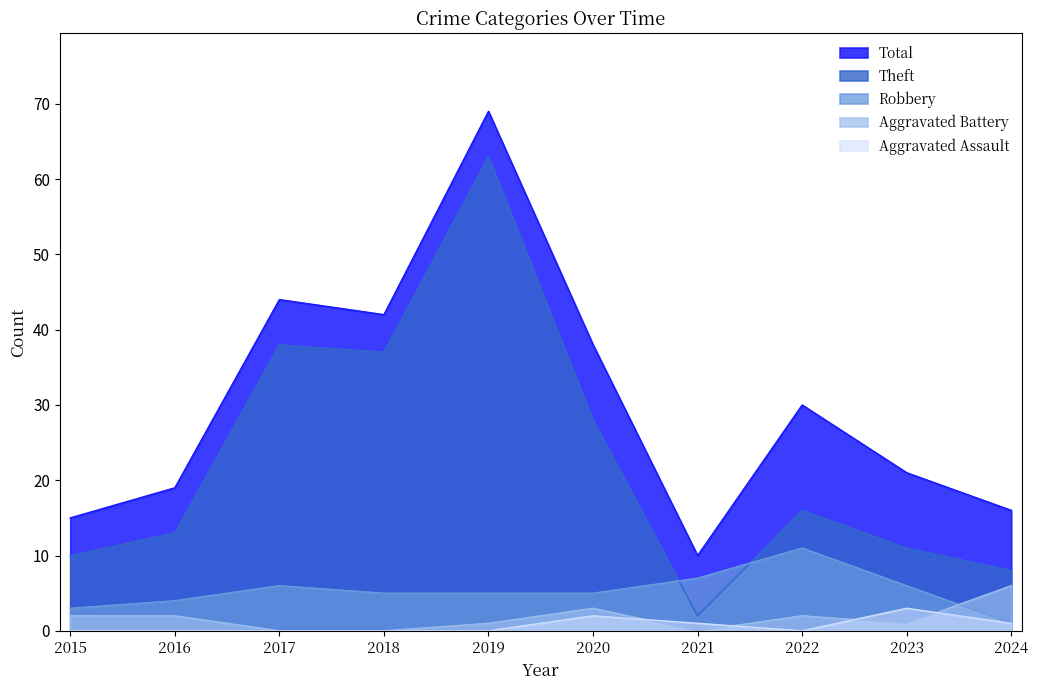

At how many categories does at least one series exceed 5?

10